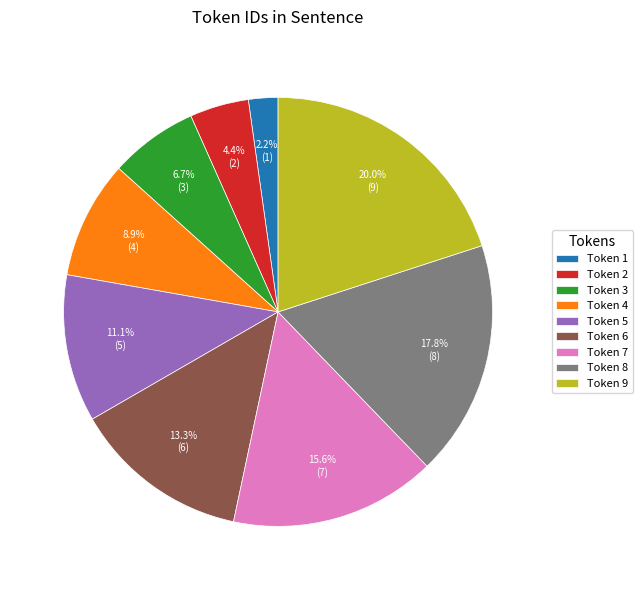

Rank the categories by value from highest to lowest.

Token 9, Token 8, Token 7, Token 6, Token 5, Token 4, Token 3, Token 2, Token 1